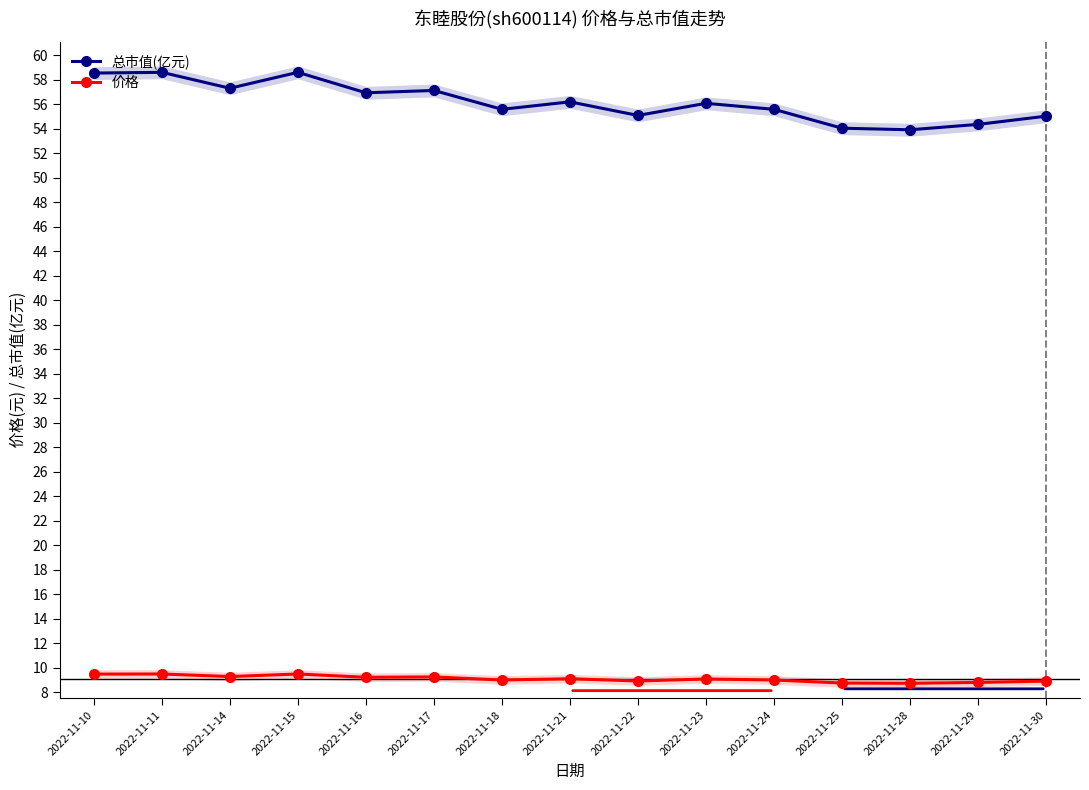

What are all the series names shown in the legend?

总市值(亿元), 价格